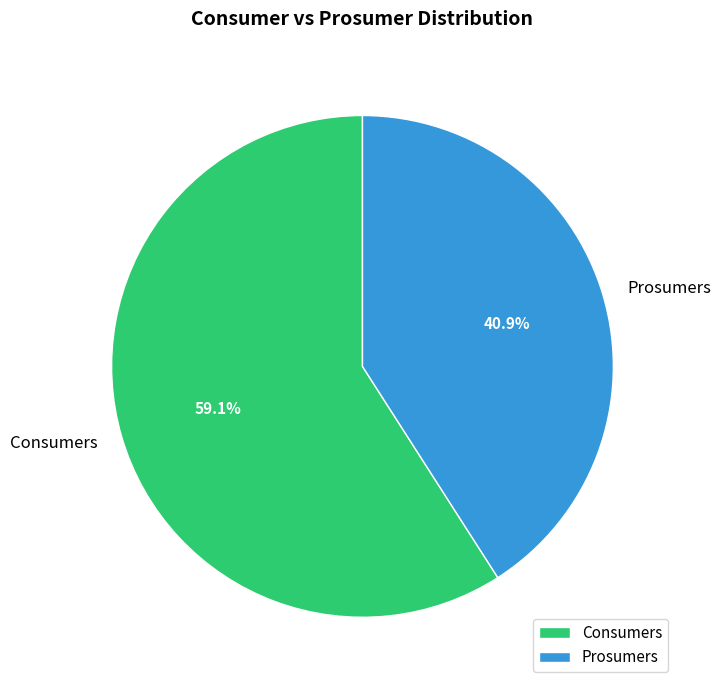

Is there a majority slice in this chart?

Yes